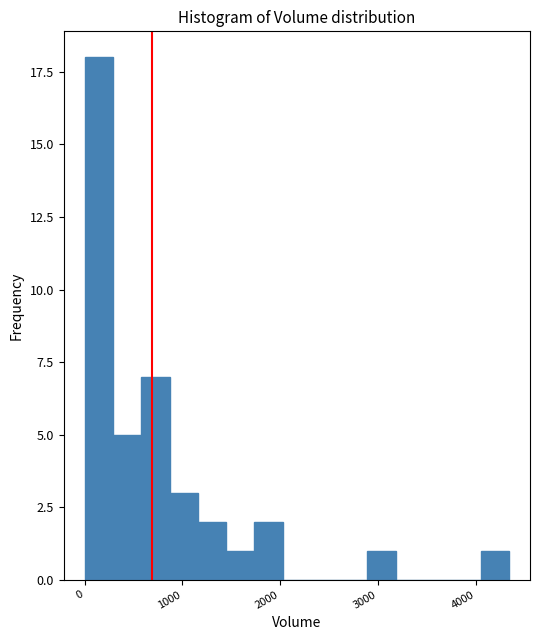

Read against the x-axis, roughly where is the centre of the tallest bar?

100